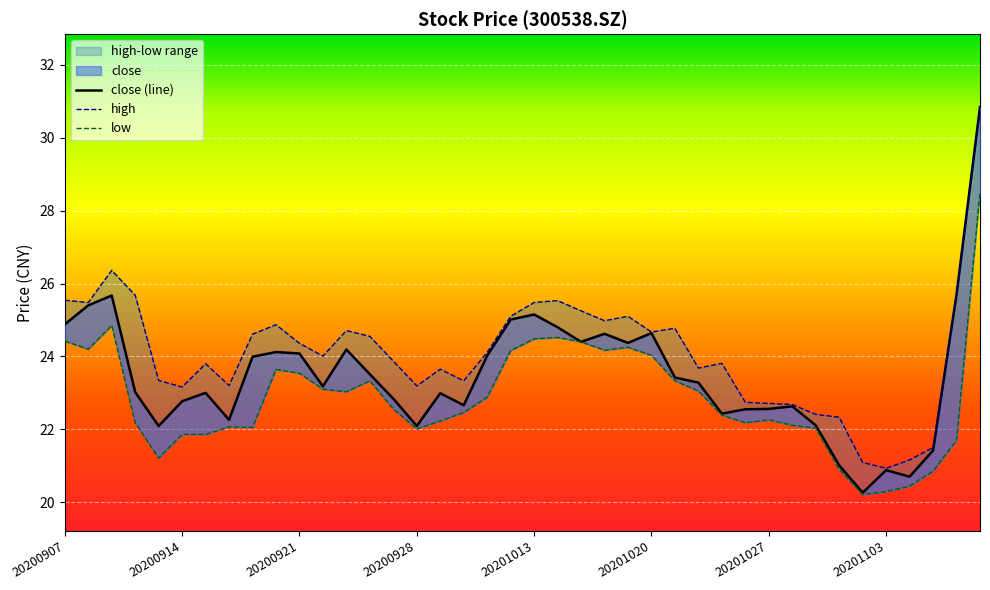

At which category is the sum across all series the highest?

20201109